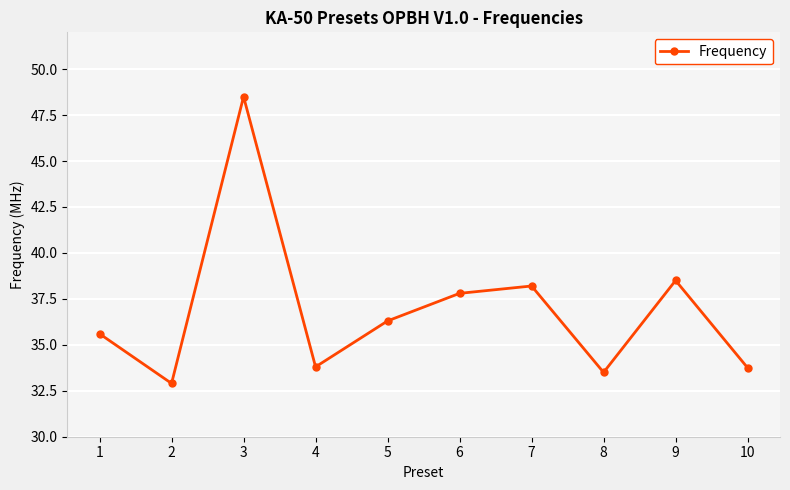

Is it true that the value at 4 is 45.8?

False